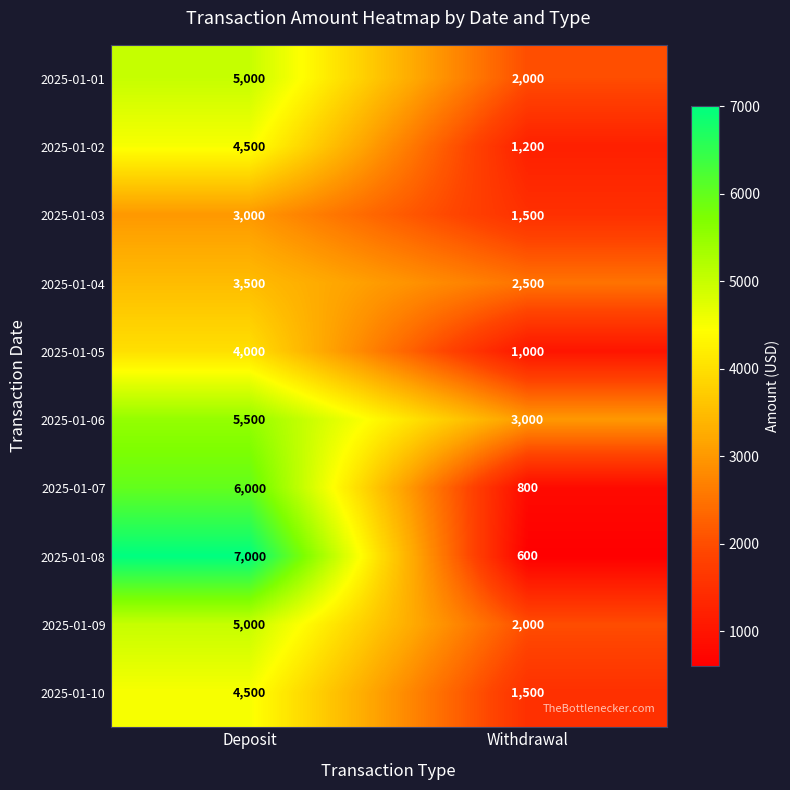

At which category does the chart reach its peak across all series?

Deposit